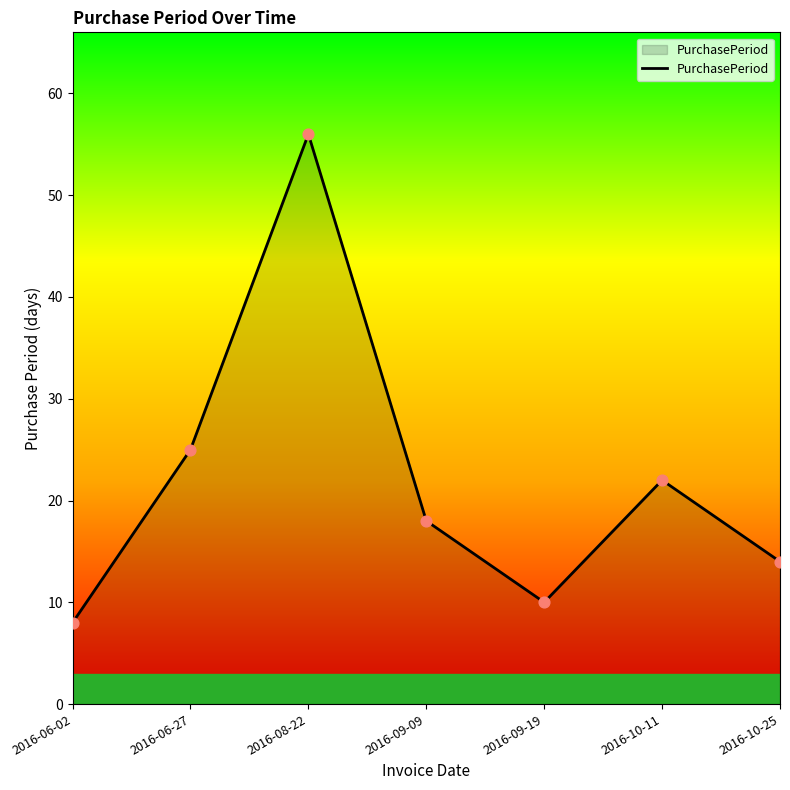

What is the ratio of the value at 2016-10-25 to the value at 2016-09-19?

1.4